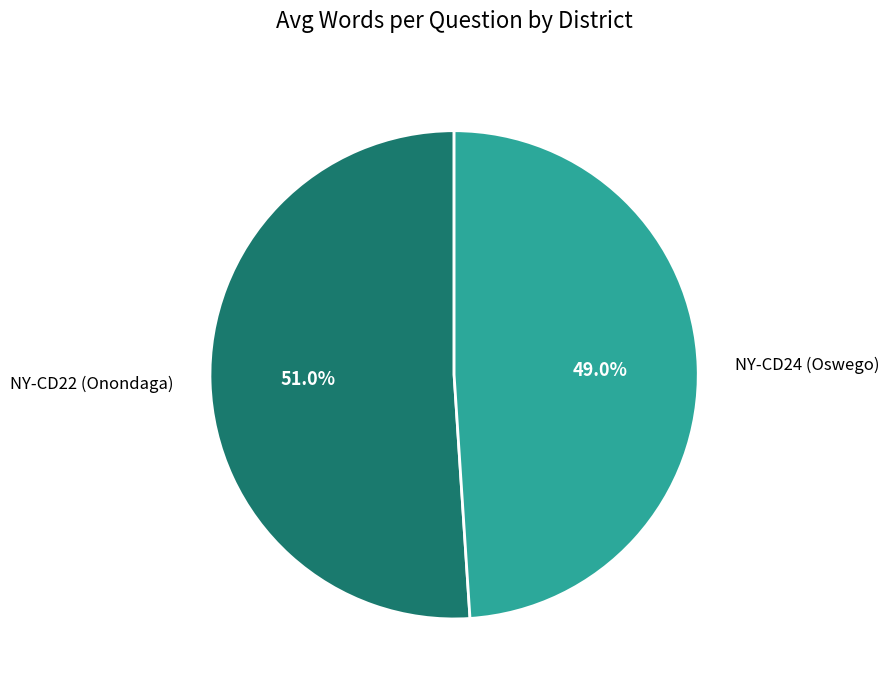

Is there a majority slice in this chart?

Yes